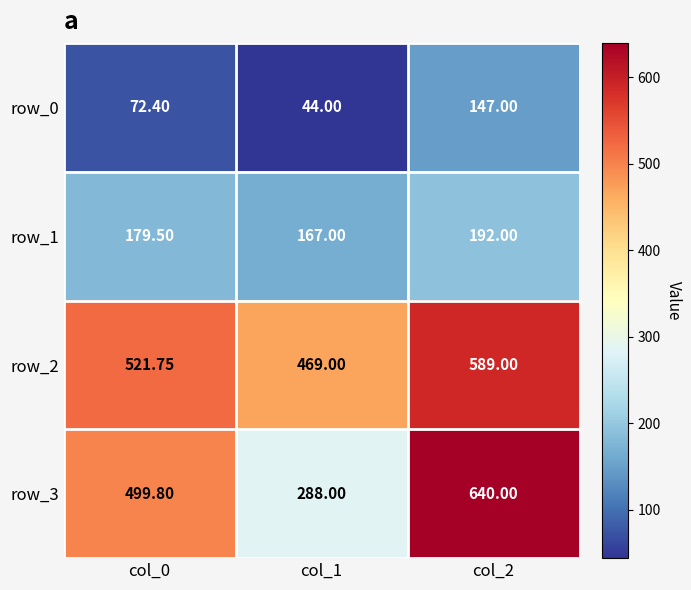

Reading right to left, list all the values displayed in this chart.

row_0: col_2=147.0	col_1=44.0	col_0=72.4
row_1: col_2=192.0	col_1=167.0	col_0=179.5
row_2: col_2=589.0	col_1=469.0	col_0=521.8
row_3: col_2=640.0	col_1=288.0	col_0=499.8